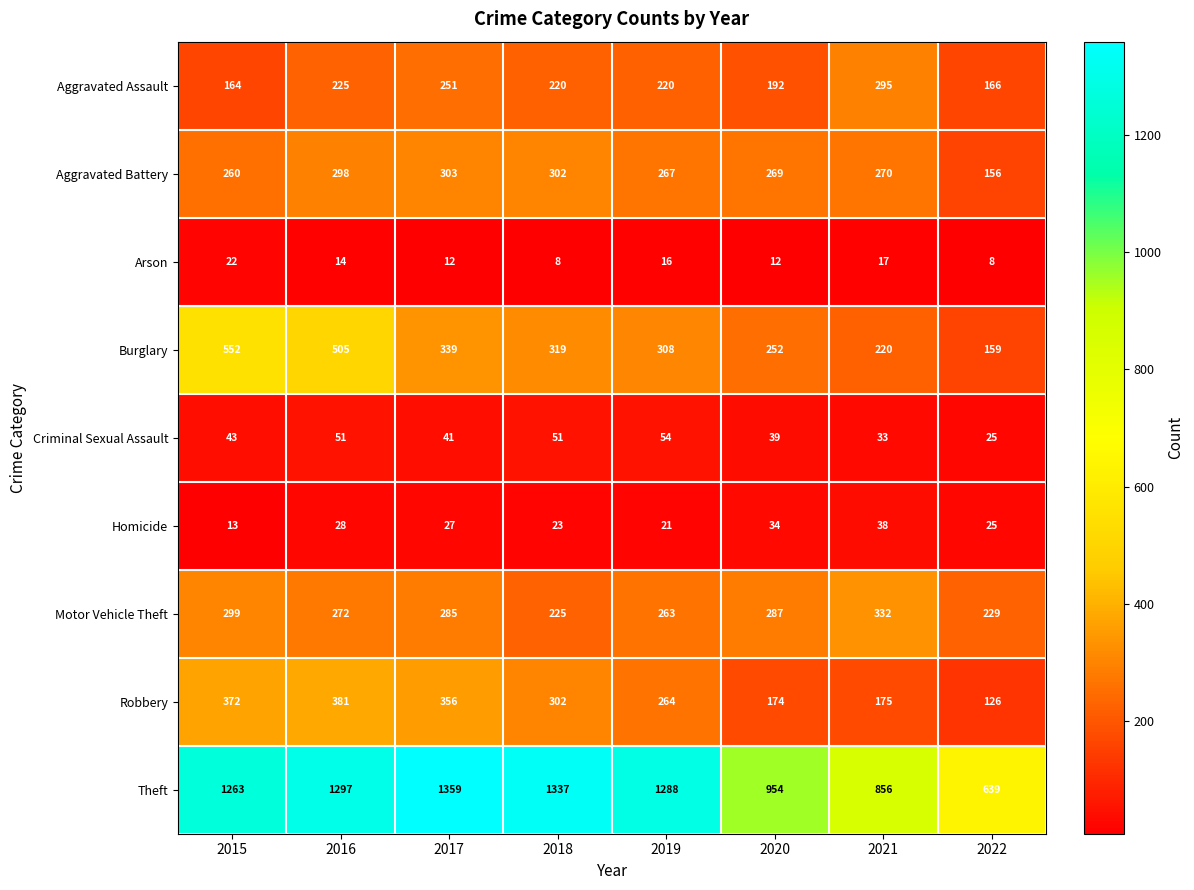

At which label is Theft closest to 999?

2020